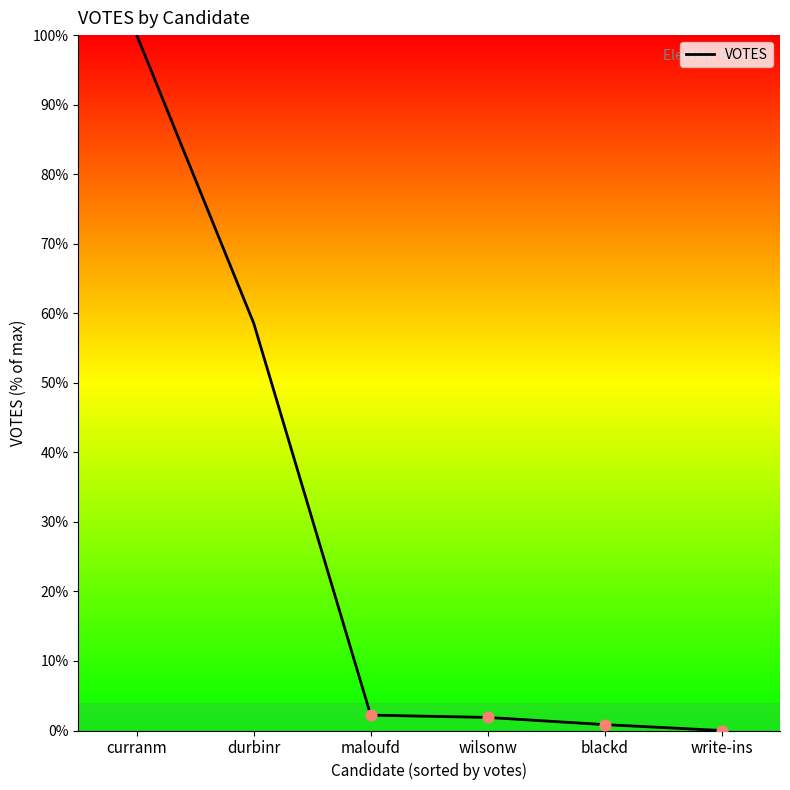

What is the change in value from curranm to durbinr?

-41.4